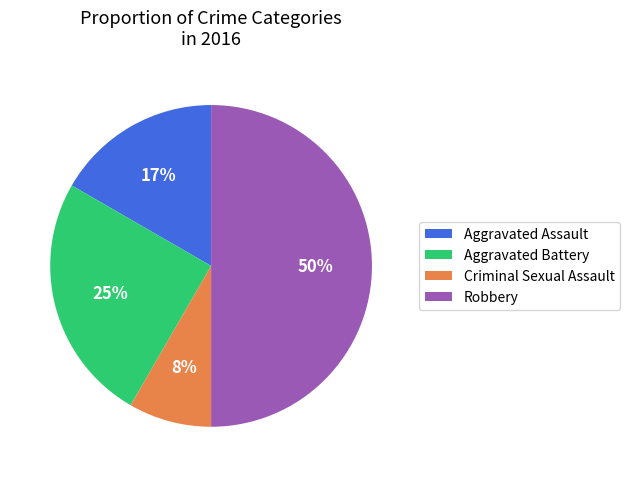

Do Criminal Sexual Assault and Robbery together represent more than half of the pie?

Yes